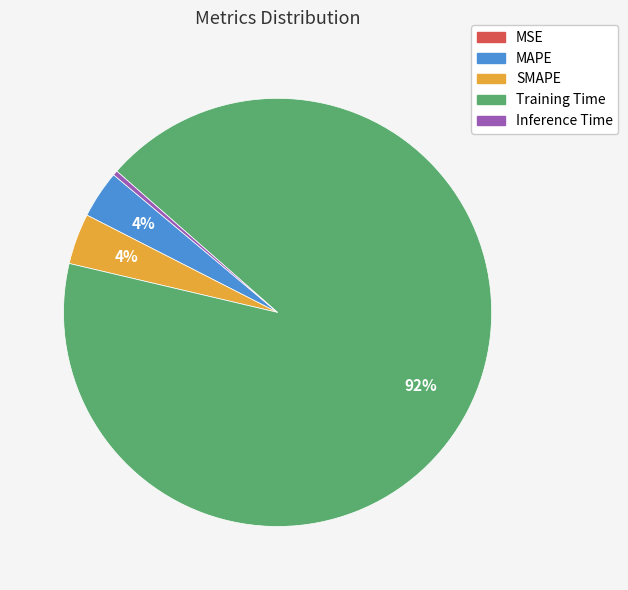

Which category has the biggest portion of the pie?

Training Time